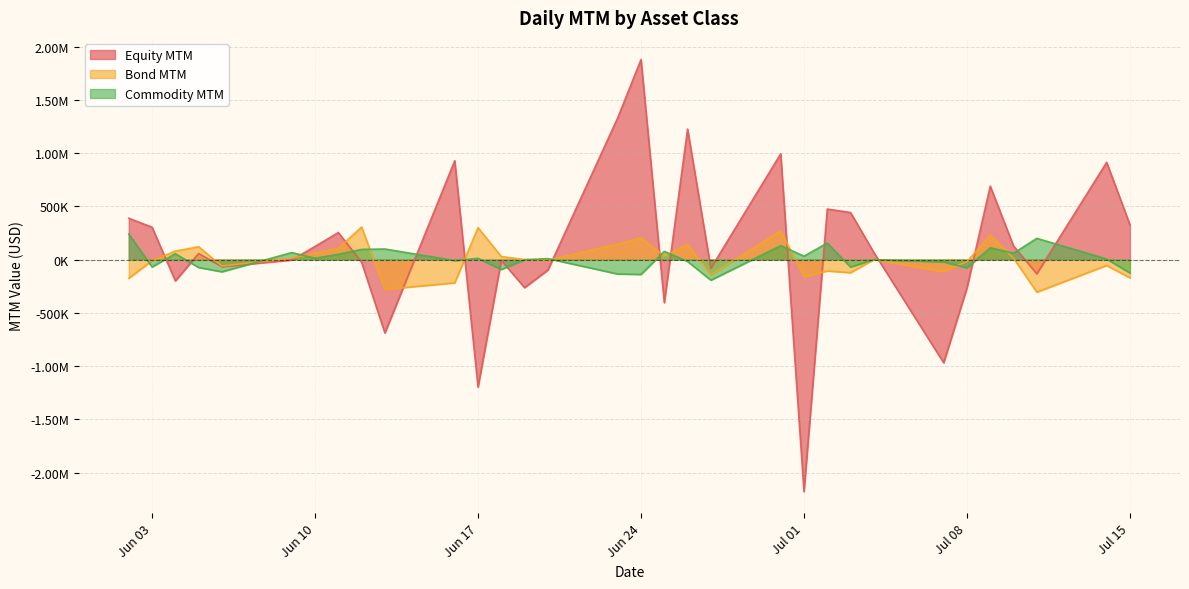

Where is Commodity MTM nearest to the value 23555?

Jul 01